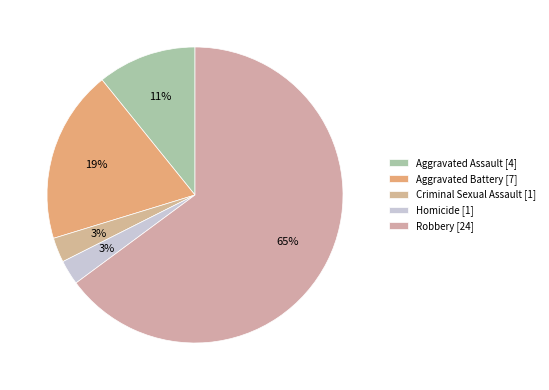

What percentage is NOT represented by Aggravated Assault?

89.2%